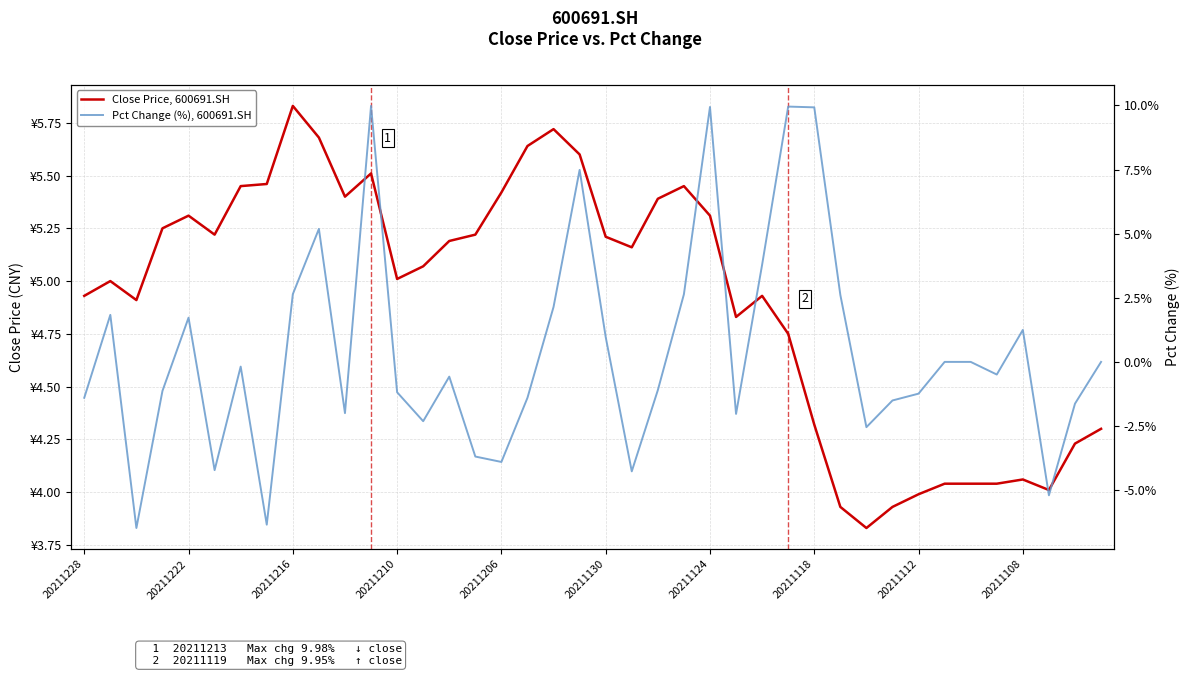

What is the highest value of the Close Price, 600691.SH series?

5.8